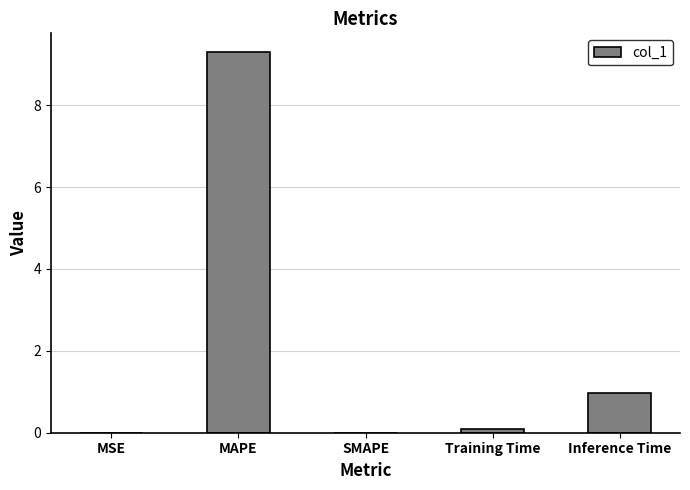

What is the approximate value at Training Time?

0.1